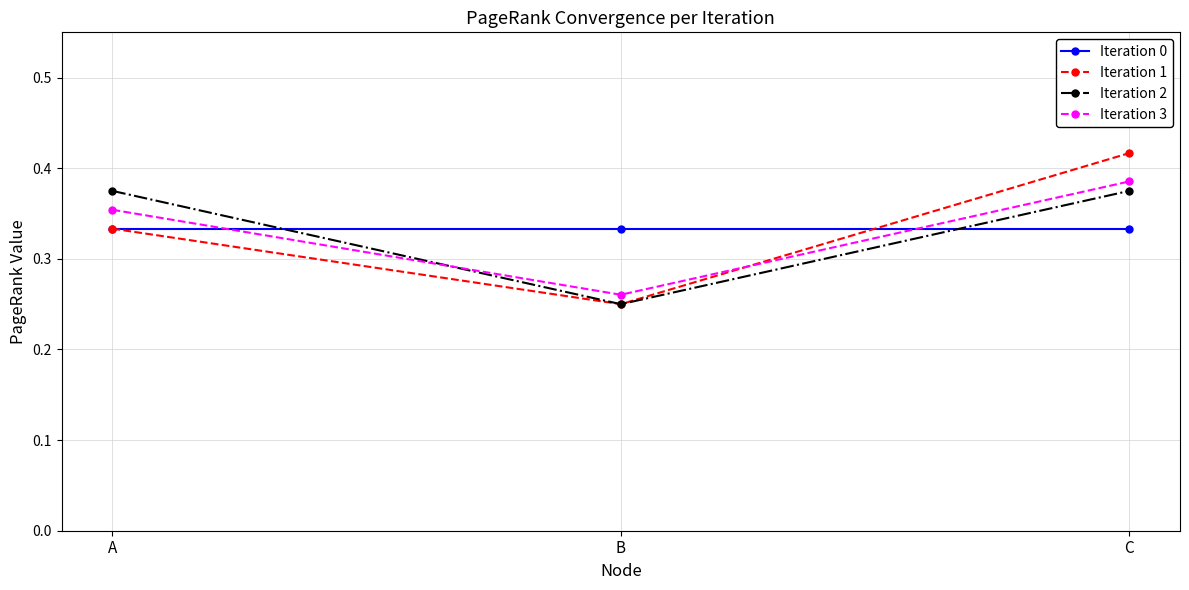

At which category is the sum across all series the highest?

C